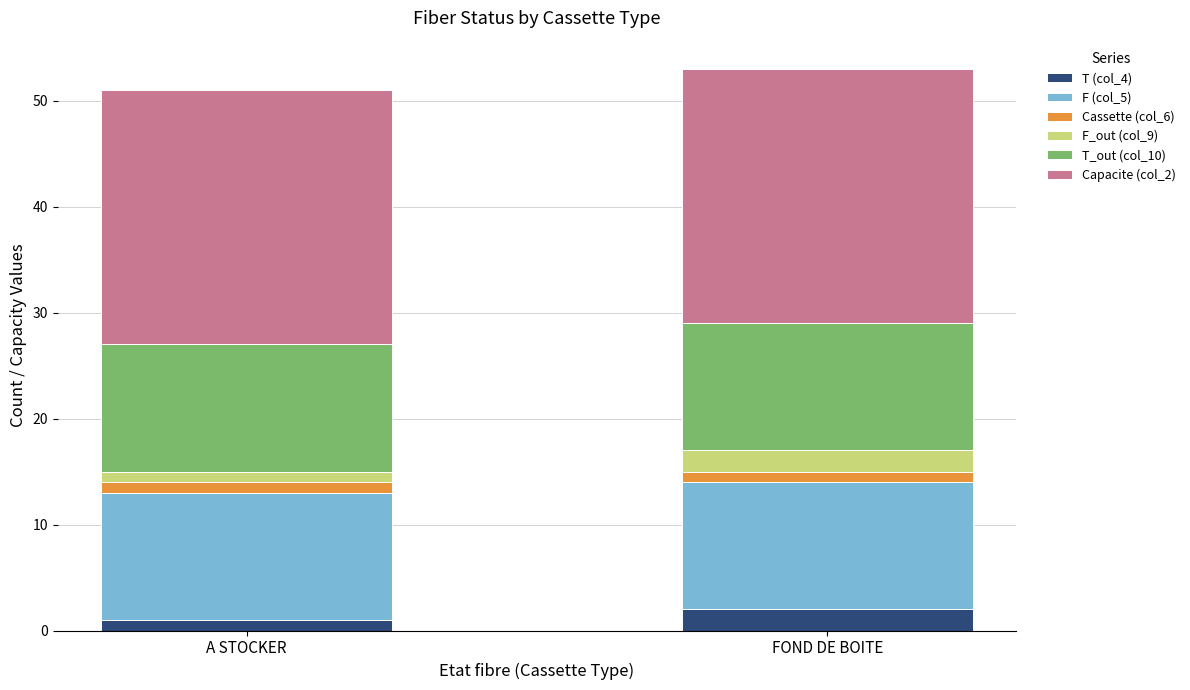

How many series are shown in this chart?

6